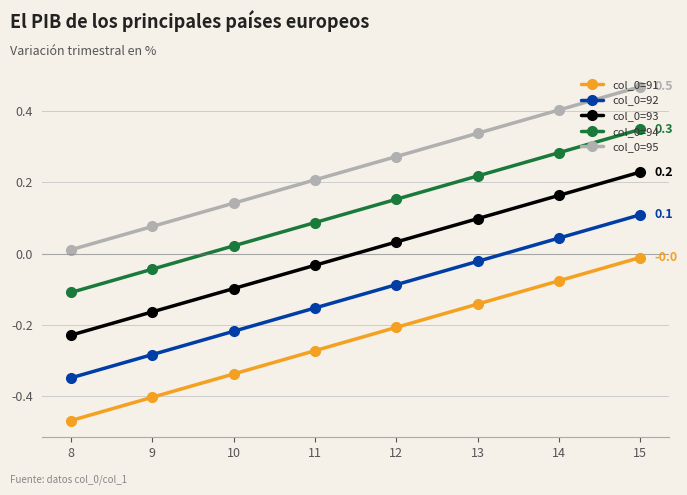

Which category has the highest value across all series?

15